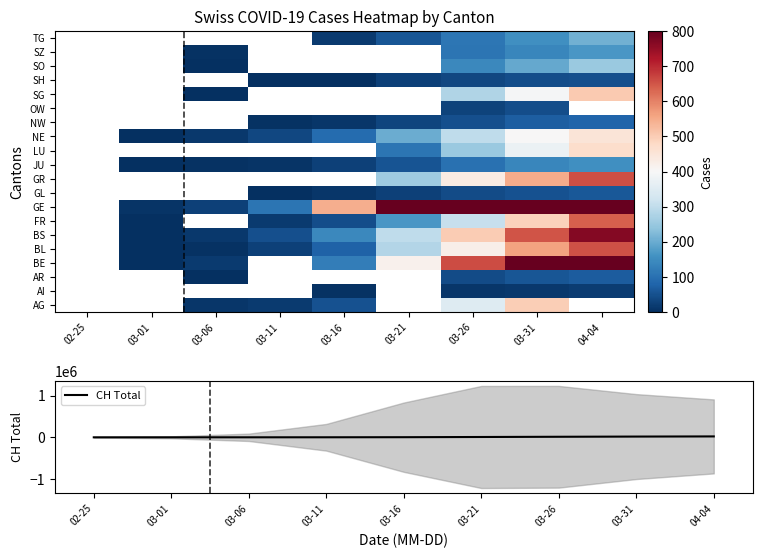

What is the sum of all values?

63956